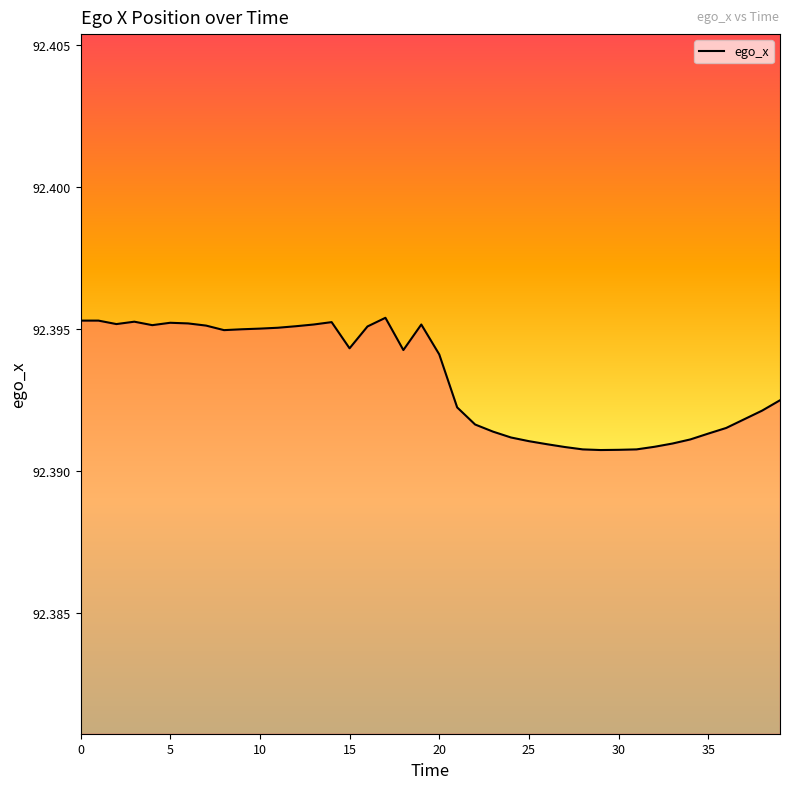

How many interior local peaks (higher than both neighbors) does the data have?

5